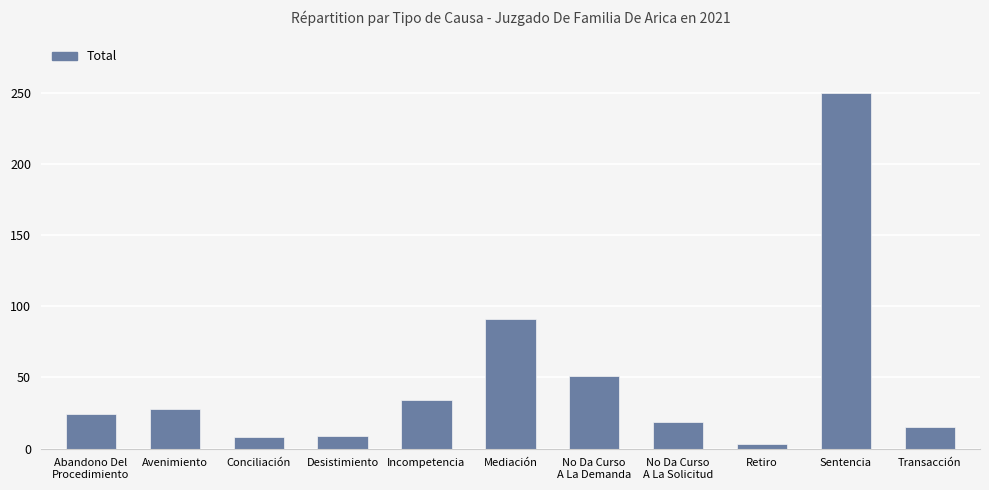

What is the difference between the maximum and minimum values?

247